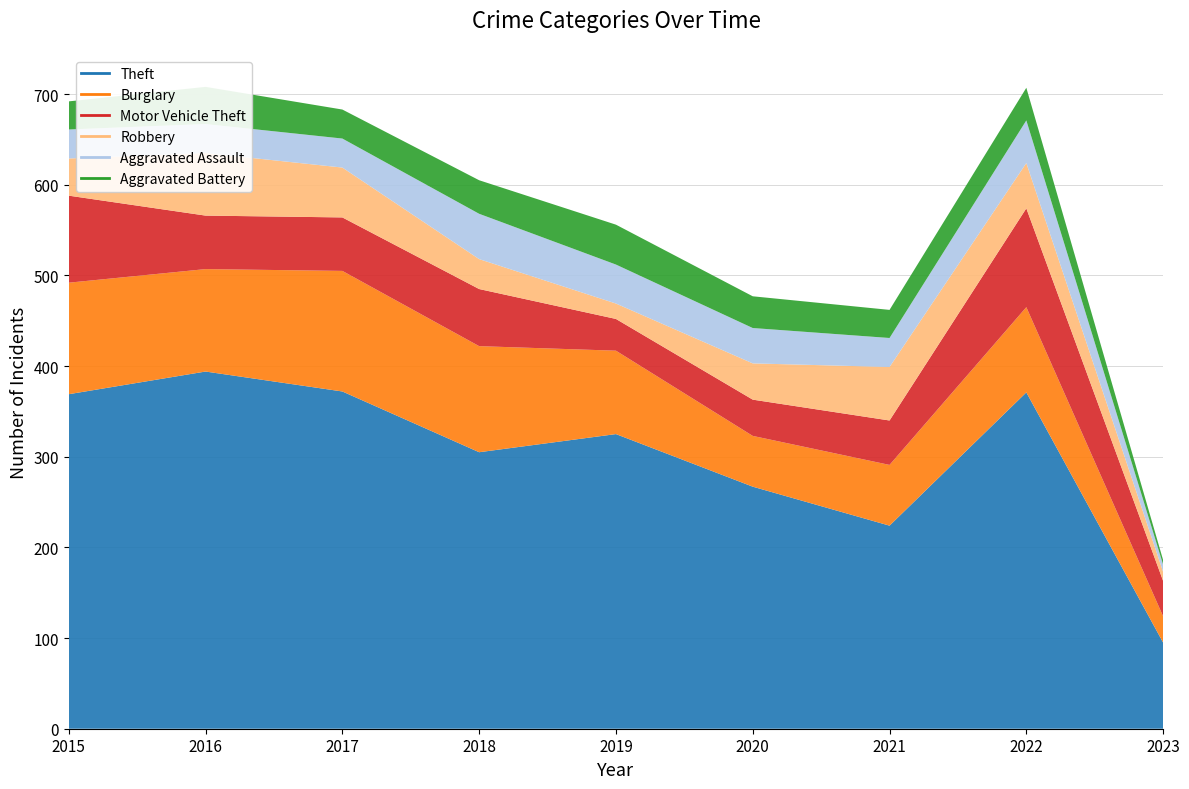

Which series has the widest spread of values?

Theft